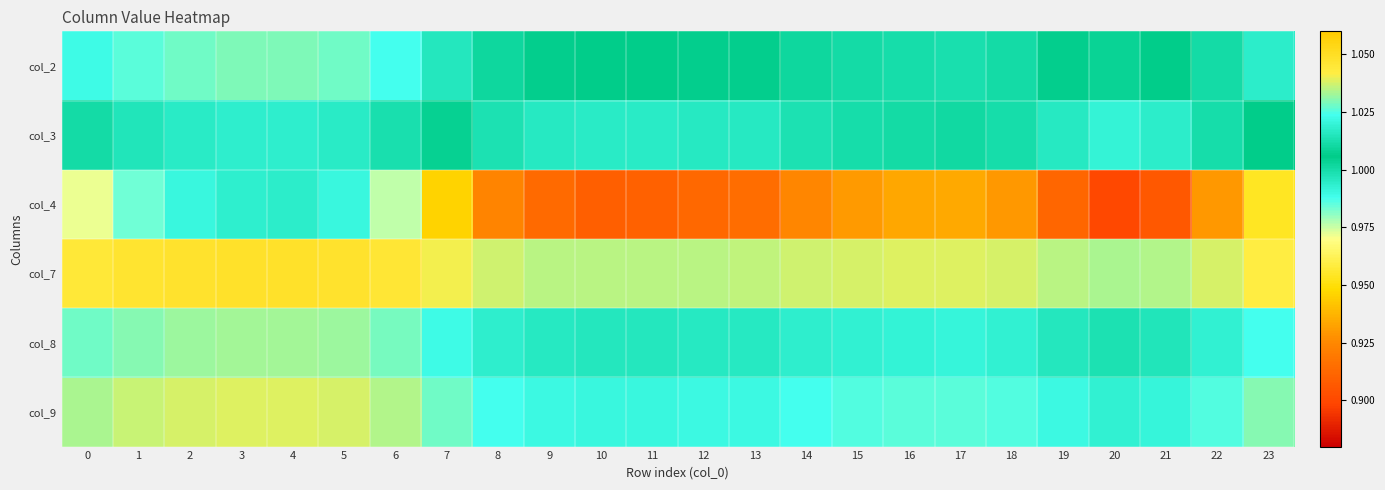

At how many categories does at least one series exceed 0?

24